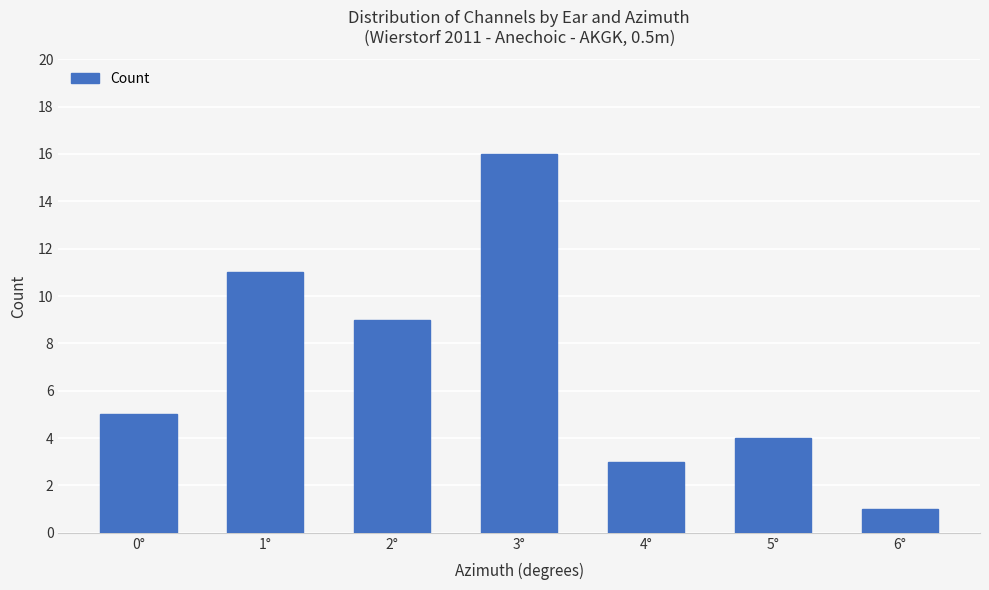

Which category has the lowest value across all series?

6°